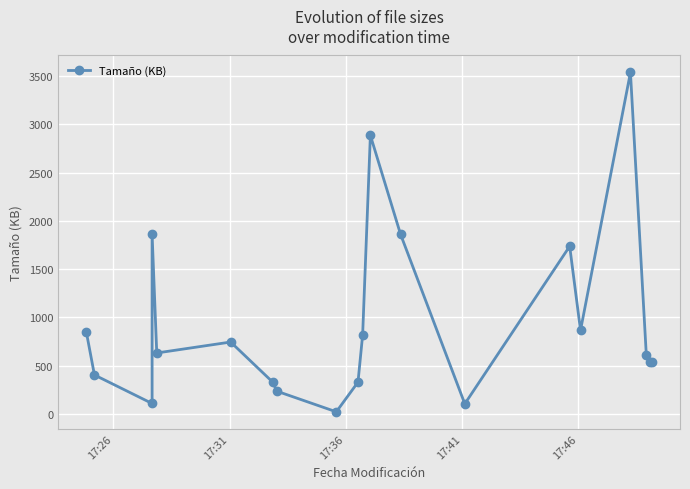

Reading left to right, list all the values displayed in this chart.

849.1	402.6	106.8	1858.9	630.3	743.6	326.9	234.8	20.4	328.3	816.8	2885.5	1859.8	103.2	1736.2	864.8	3537.1	609.7	538.5	539.0